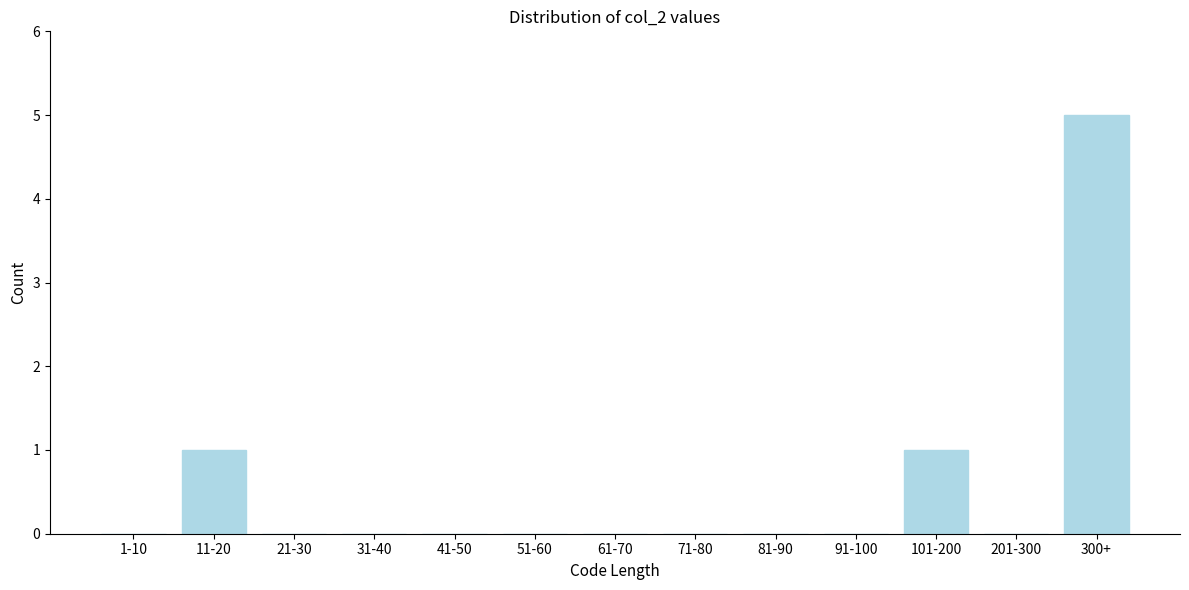

Reading right to left, transcribe all the data shown in this chart.

300+=5	201-300=0	101-200=1	91-100=0	81-90=0	71-80=0	61-70=0	51-60=0	41-50=0	31-40=0	21-30=0	11-20=1	1-10=0